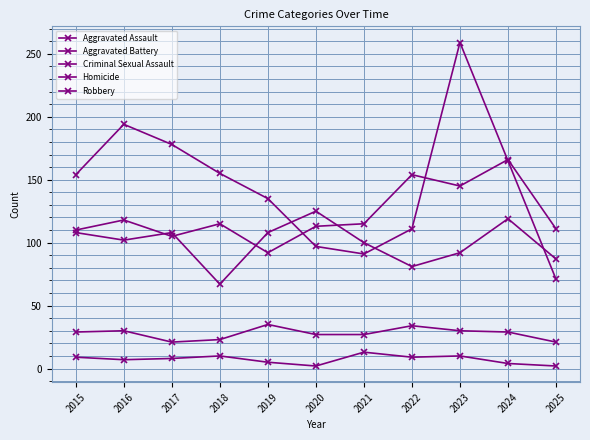

Reading left to right, transcribe all the data shown in this chart.

Aggravated Assault: 2015=110	2016=118	2017=105	2018=115	2019=92	2020=113	2021=115	2022=154	2023=145	2024=166	2025=111
Aggravated Battery: 2015=108	2016=102	2017=108	2018=67	2019=108	2020=125	2021=100	2022=81	2023=92	2024=119	2025=87
Criminal Sexual Assault: 2015=29	2016=30	2017=21	2018=23	2019=35	2020=27	2021=27	2022=34	2023=30	2024=29	2025=21
Homicide: 2015=9	2016=7	2017=8	2018=10	2019=5	2020=2	2021=13	2022=9	2023=10	2024=4	2025=2
Robbery: 2015=154	2016=194	2017=178	2018=155	2019=135	2020=97	2021=91	2022=111	2023=259	2024=165	2025=71